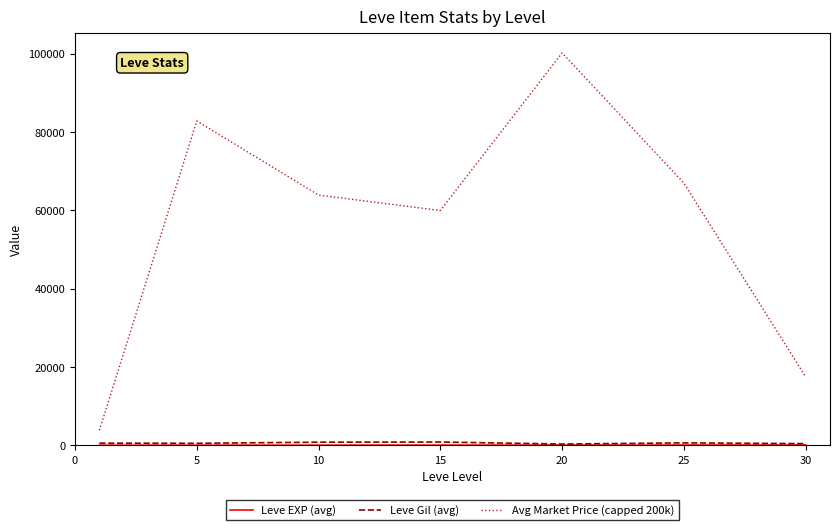

What is the lowest value of the Avg Market Price (capped 200k) series?

3812.0